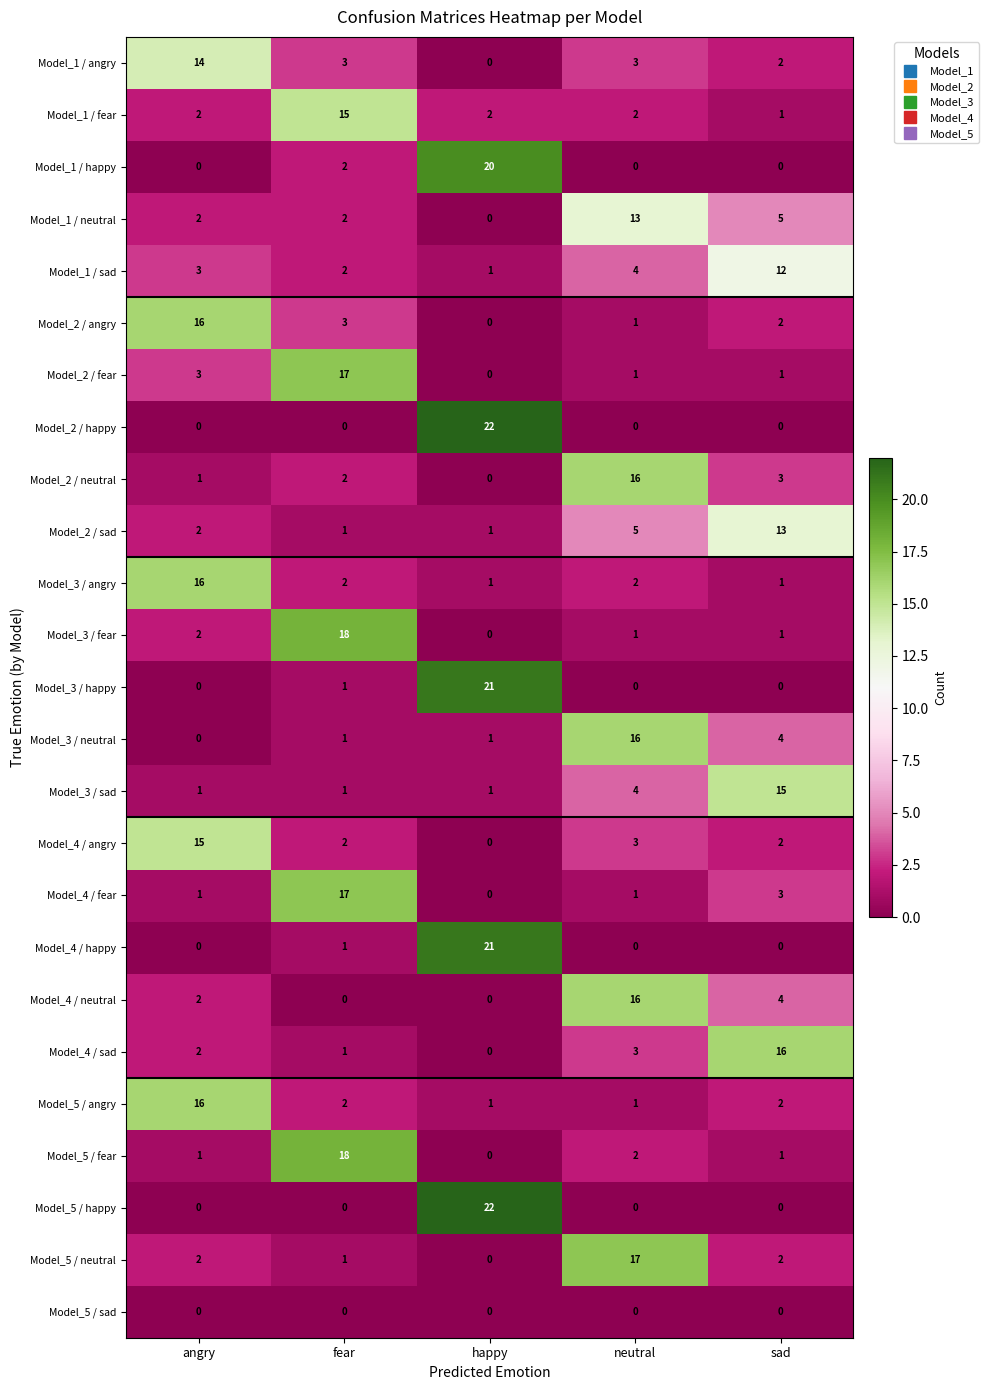

Which series changed the most between fear and neutral?

Model_3 / fear